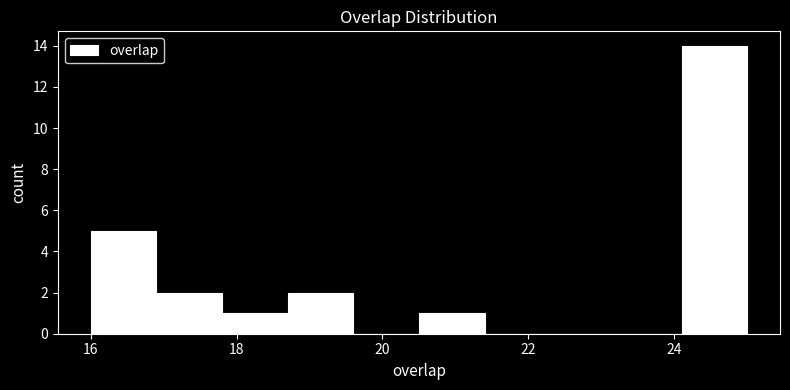

Reading left to right, transcribe this chart: for each bar, give the range it covers on the x-axis and its height. Neither the bar edges nor the heights are printed on the chart, so give them approximately, as read against the axes.

16.0 to 16.9: 5
16.9 to 17.8: 2
17.8 to 18.7: 1
18.7 to 19.6: 2
19.6 to 20.5: 0
20.5 to 21.4: 1
21.4 to 22.3: 0
22.3 to 23.2: 0
23.2 to 24.1: 0
24.1 to 25.0: 14